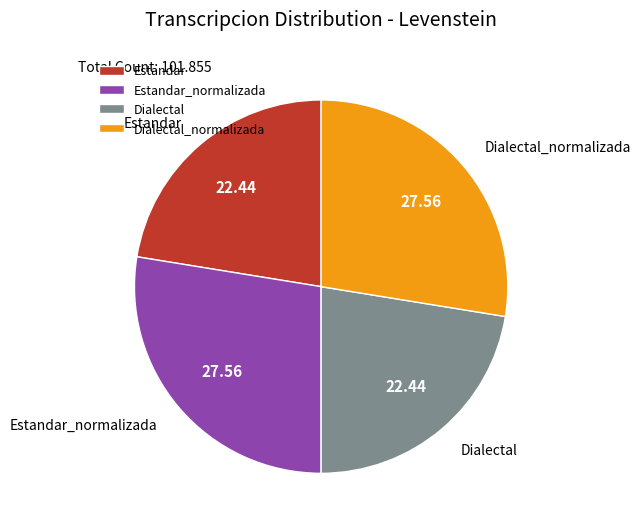

True or false: Dialectal accounts for 22% of the total.

True